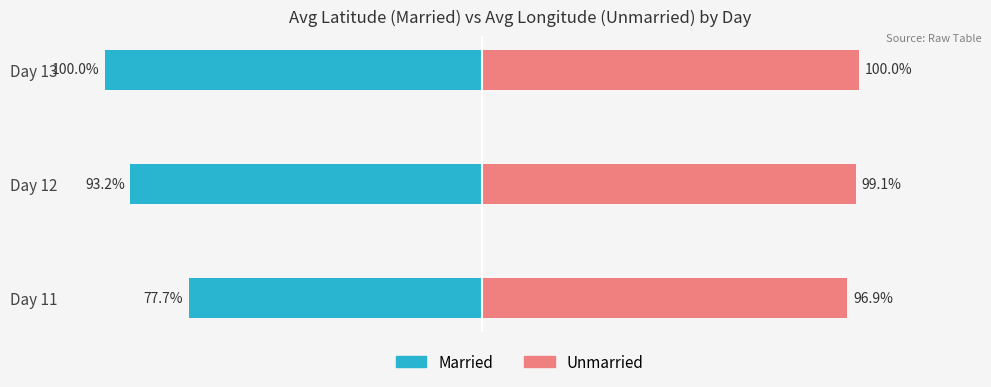

What is the average value of the Unmarried series?

98.7